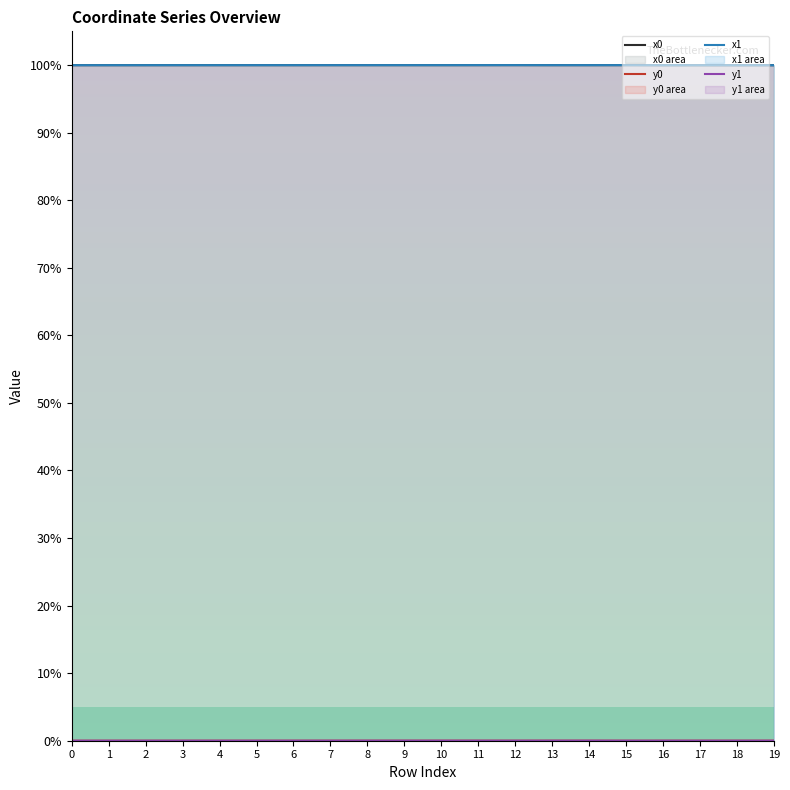

True or false: x0 and y1 cross at least once.

False